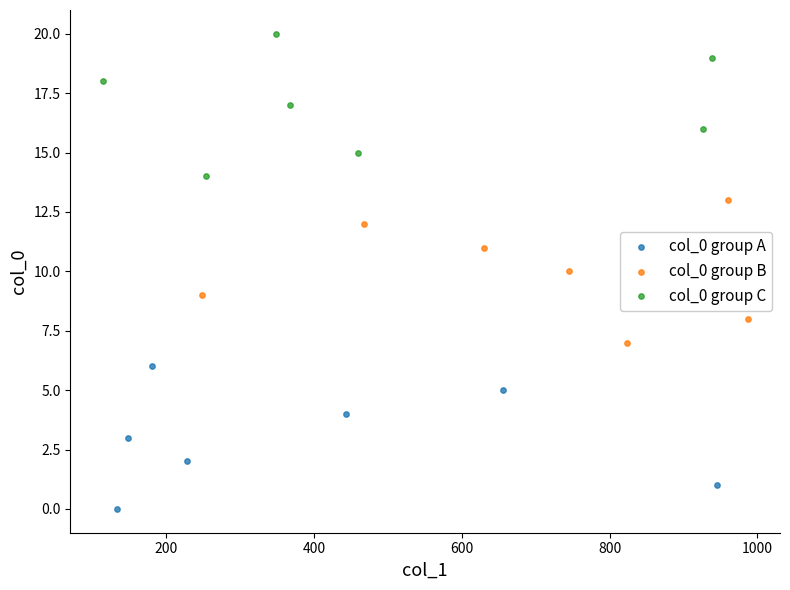

Which series contains the highest Y value?

col_0 group C